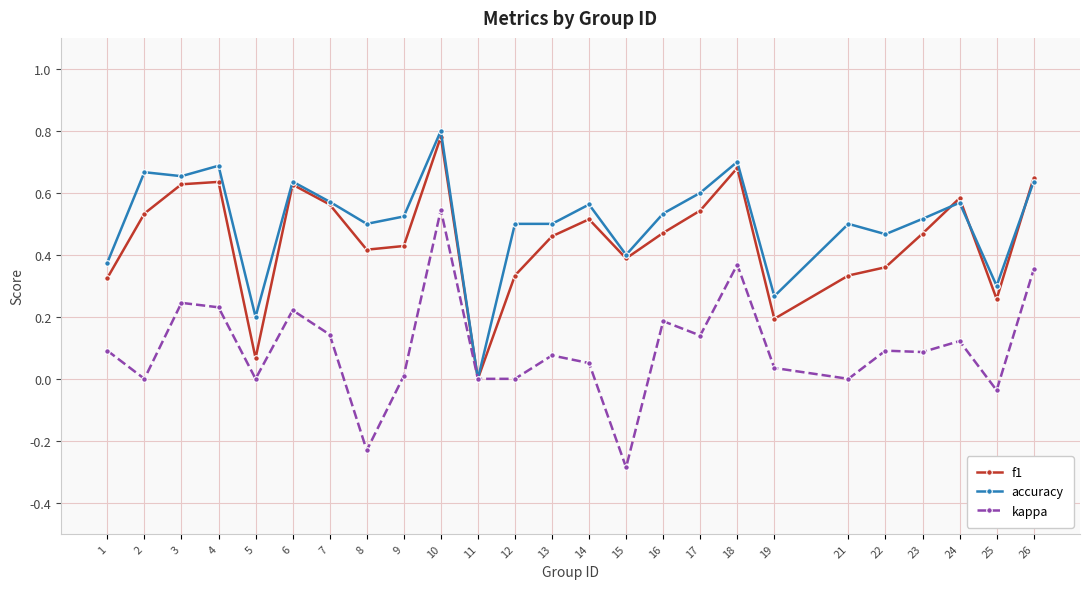

Is it true that accuracy equals 1.2 at 18?

False